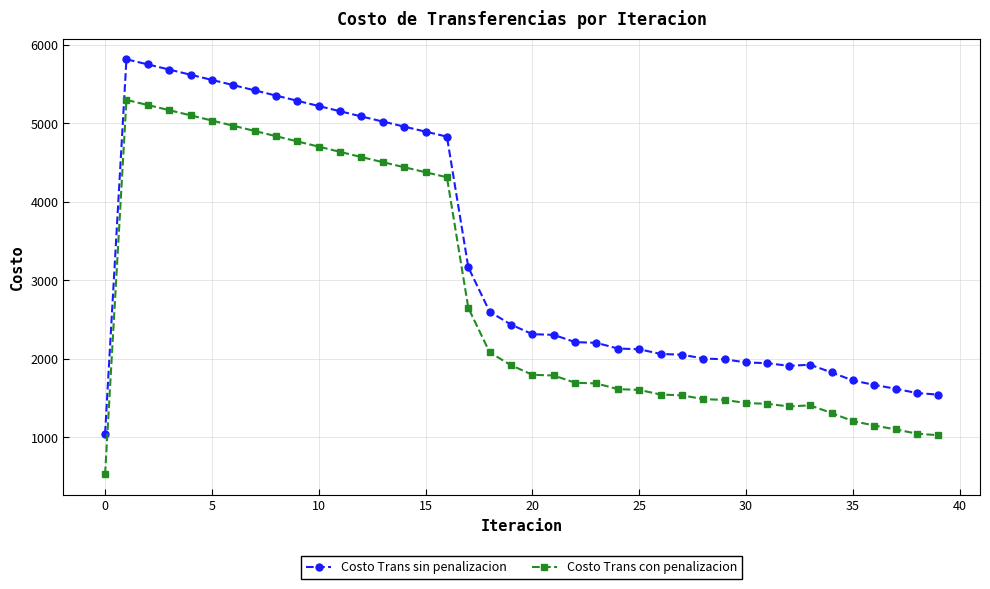

True or false: Costo Trans con penalizacion has more than 1 interior local peaks.

True